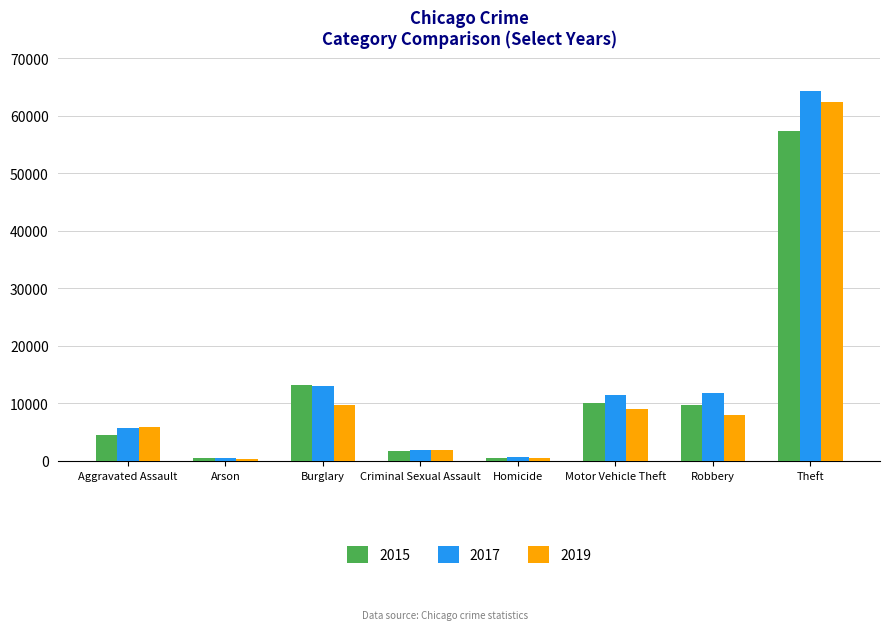

What is the highest value of the 2017 series?

64380